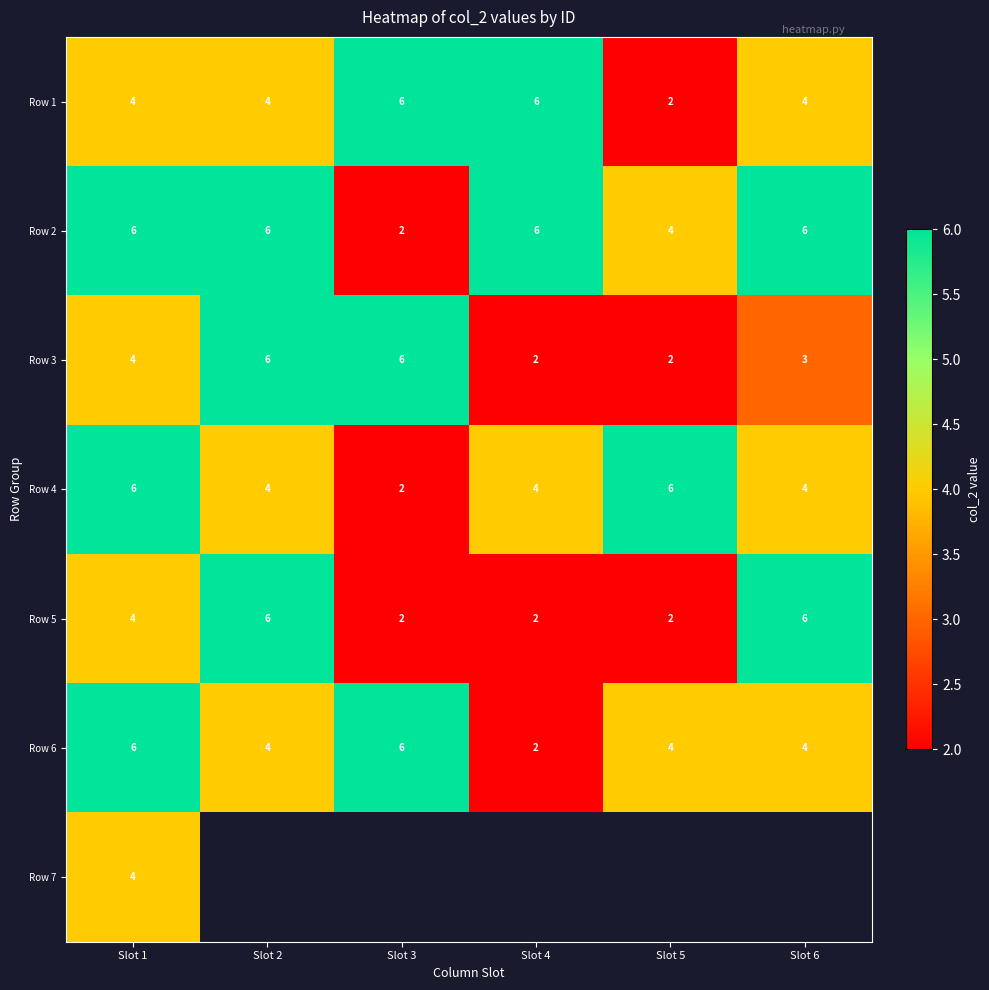

Is the value of Row 5 at Slot 2 greater than the value of Row 6 at Slot 2?

Yes